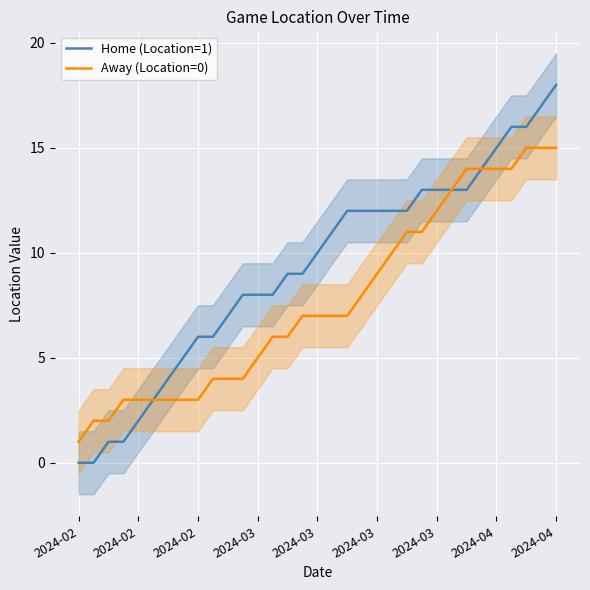

True or false: Home (Location=1) and Away (Location=0) intersect in this chart.

False